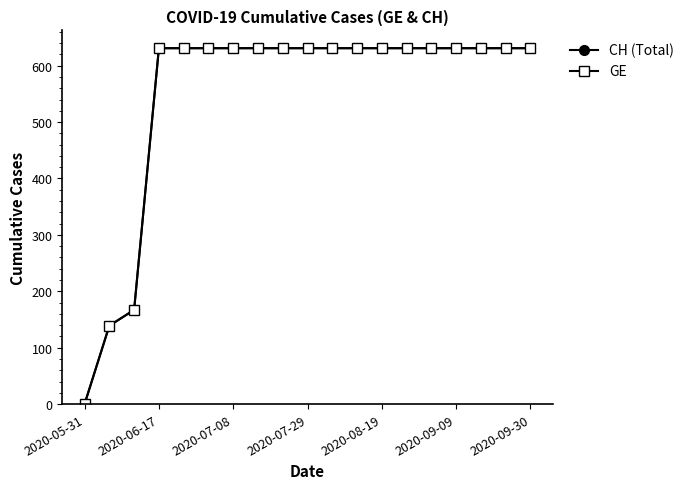

Which series has the largest total across all categories?

CH (Total)